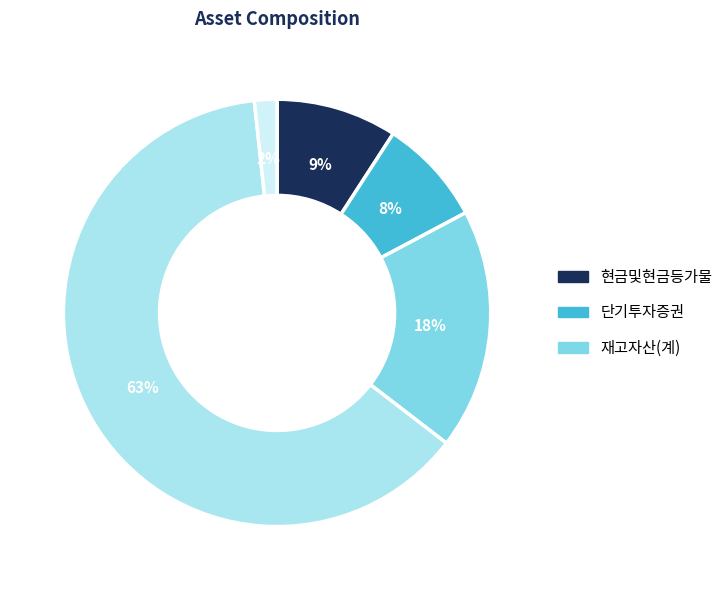

To the nearest percent, what is the average slice percentage?

20%